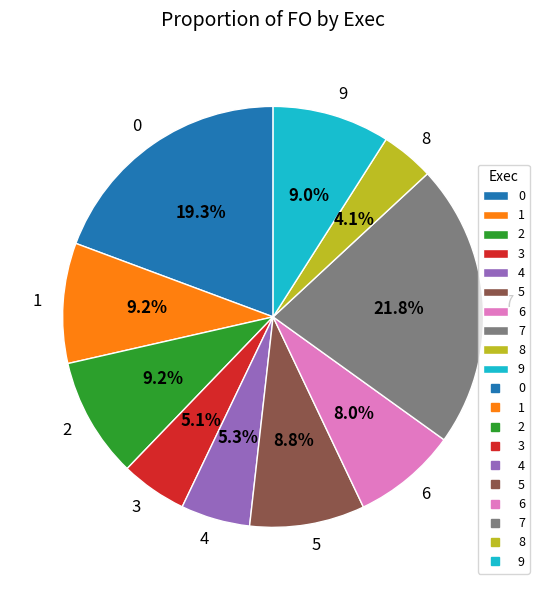

To the nearest percent, what is the difference between the 1 and 0 slice percentages?

10%